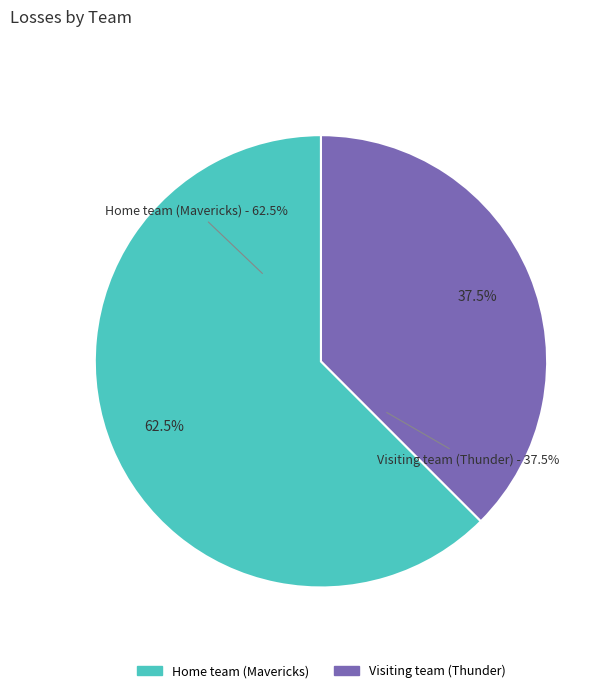

Which category accounts for the majority?

Home team (Mavericks)